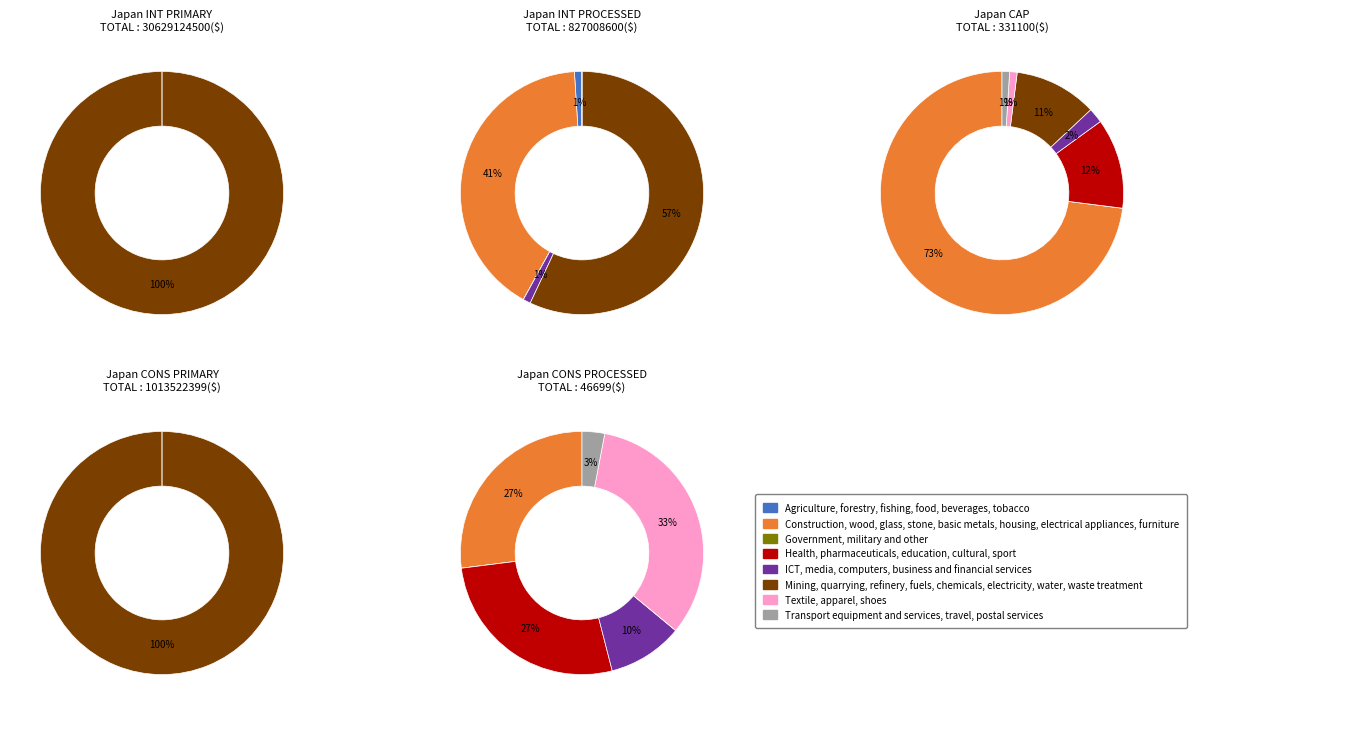

The other_renewables_elec_per_capita slice represents 1% of the pie. True or false?

False